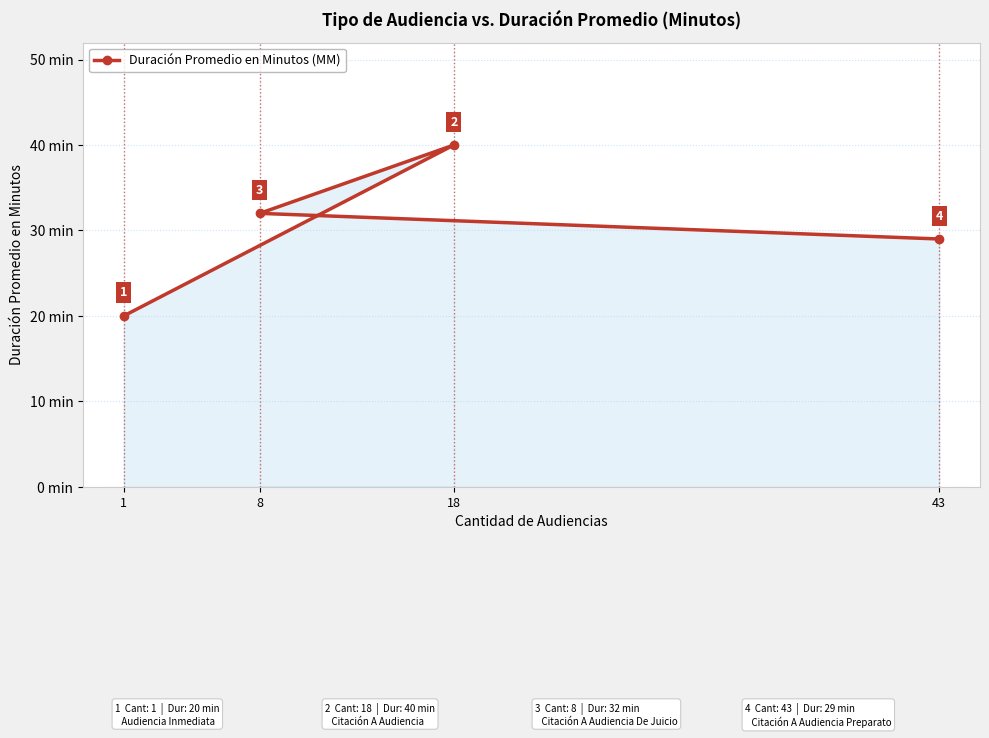

Where is the data nearest to the value 30?

43